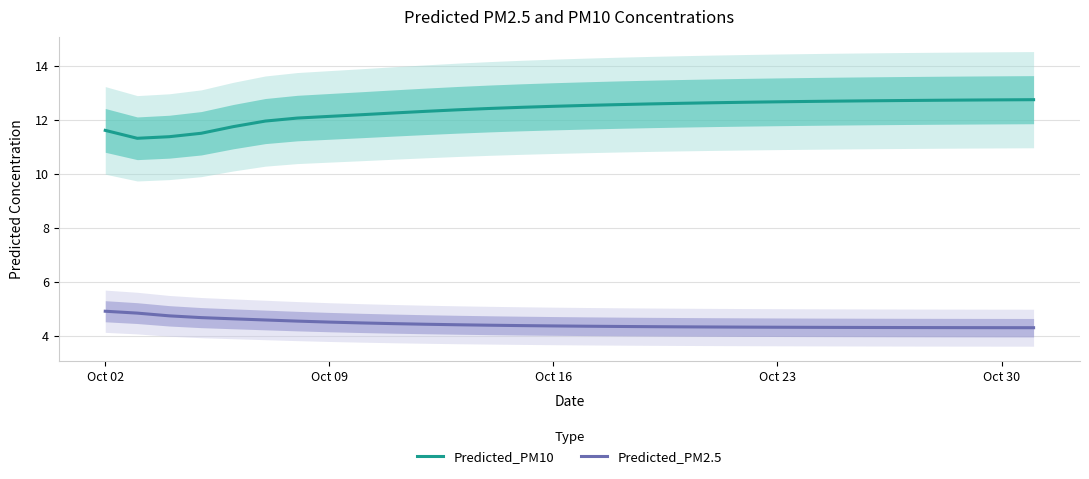

What are all the series names shown in the legend?

Predicted_PM10, Predicted_PM2.5